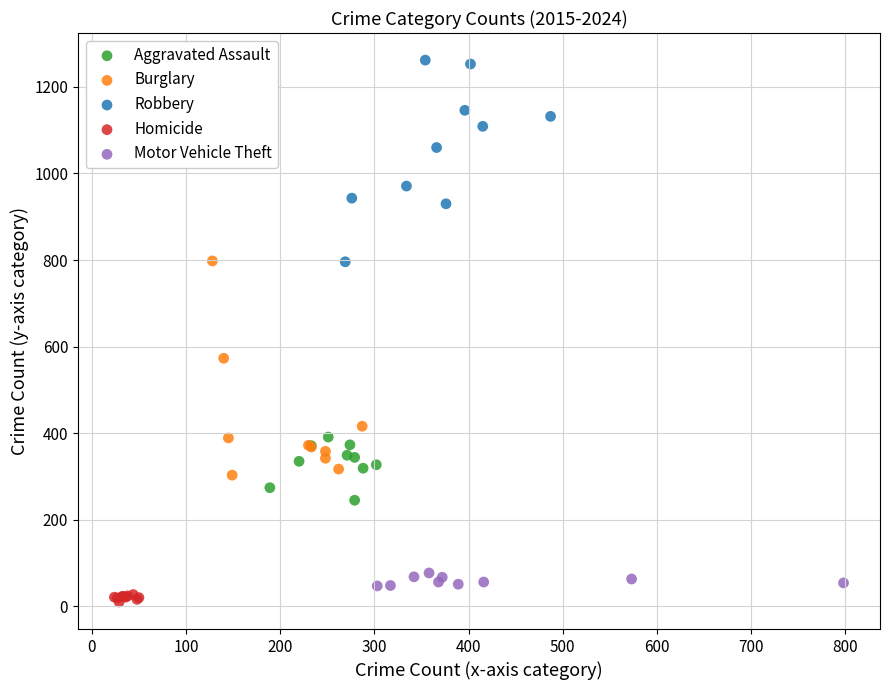

Which series contains the highest Y value?

Robbery